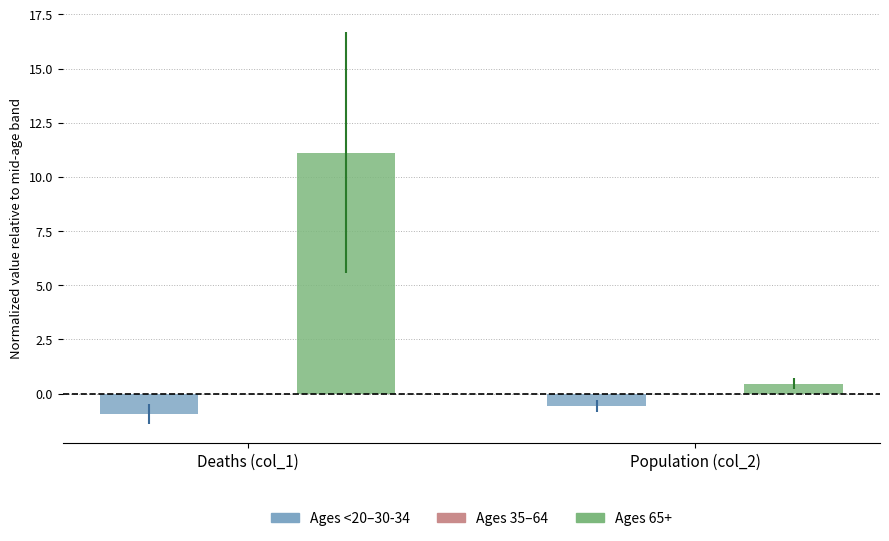

The Ages 65+ series shows 5.1 at Deaths (col_1). True or false?

False